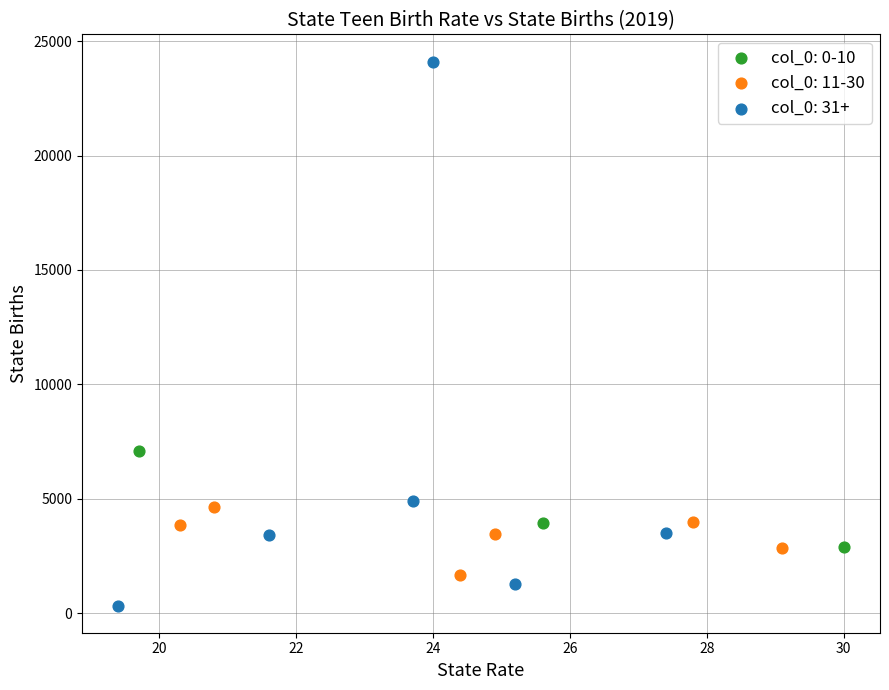

Which series contains the lowest Y value?

col_0: 31+